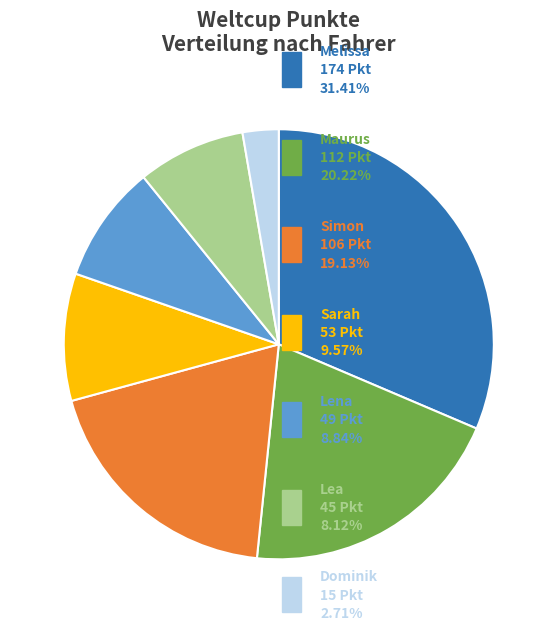

Is there a majority slice in this chart?

No